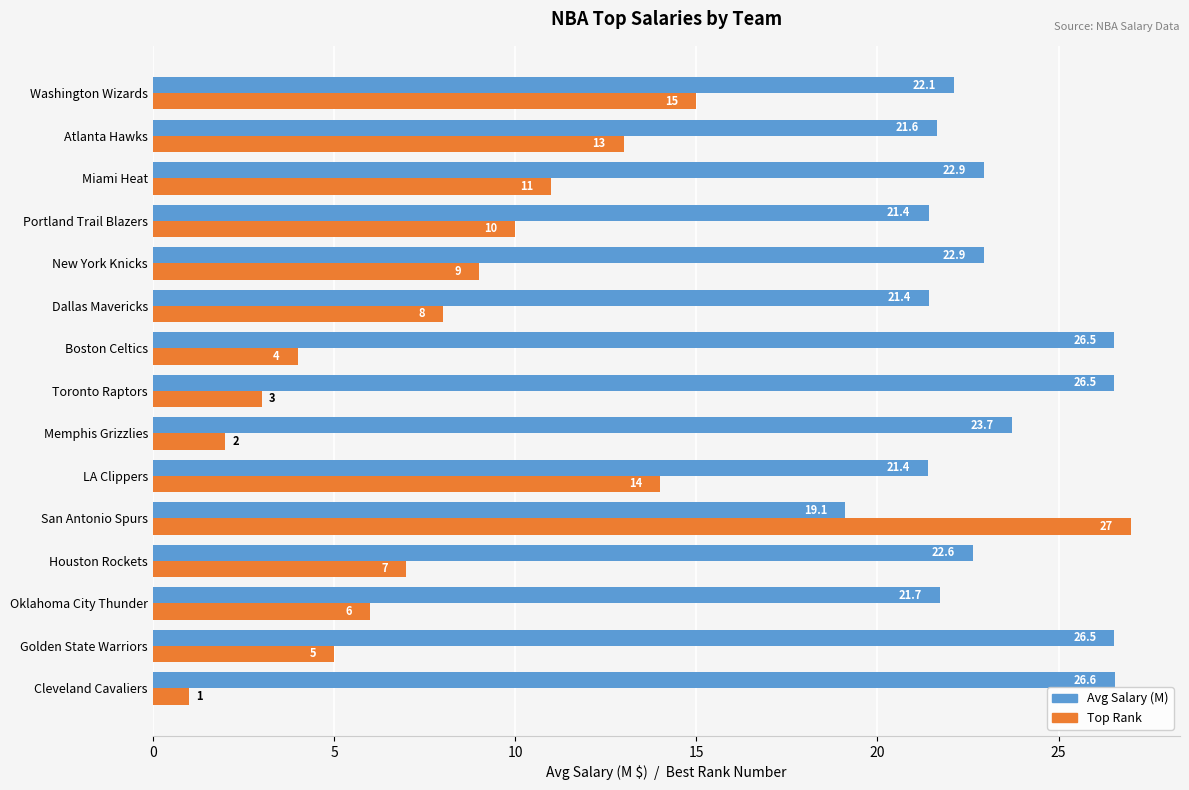

Where is Avg Salary (M) nearest to the value 22?

Washington Wizards